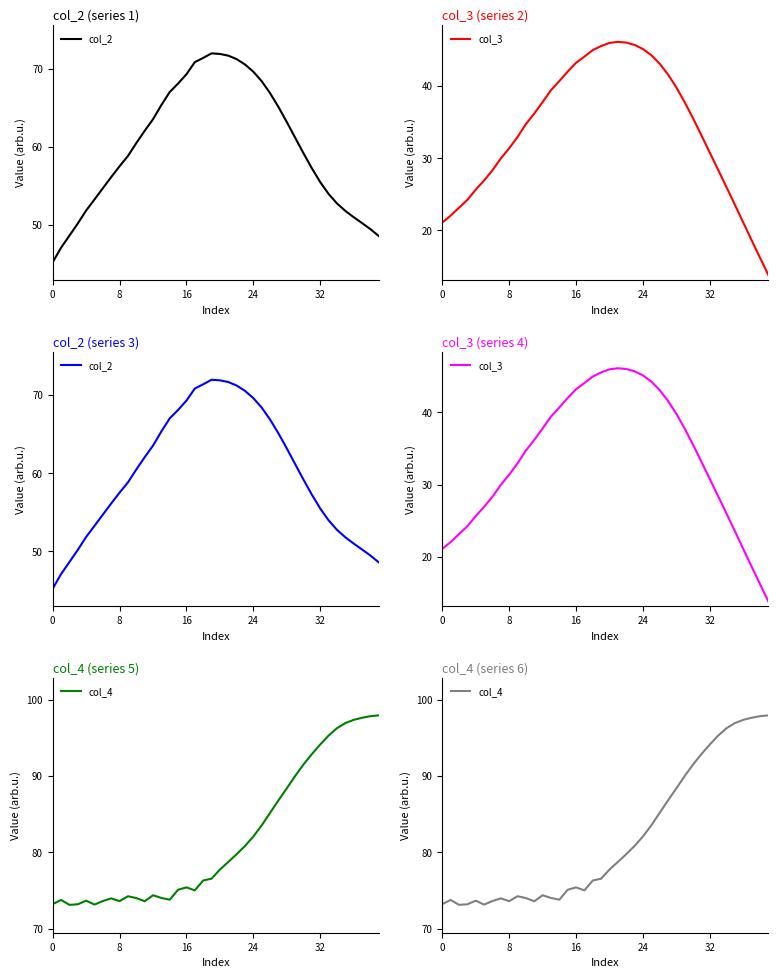

True or false: col_4 has more than 0 interior local peaks.

True